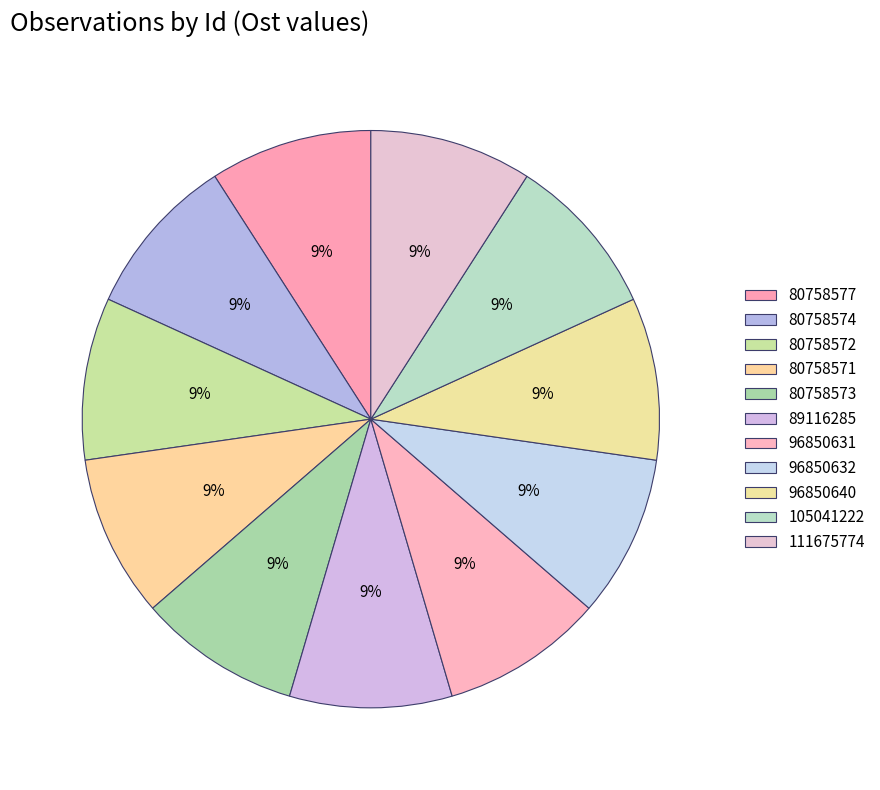

How many slices are in this pie chart?

11